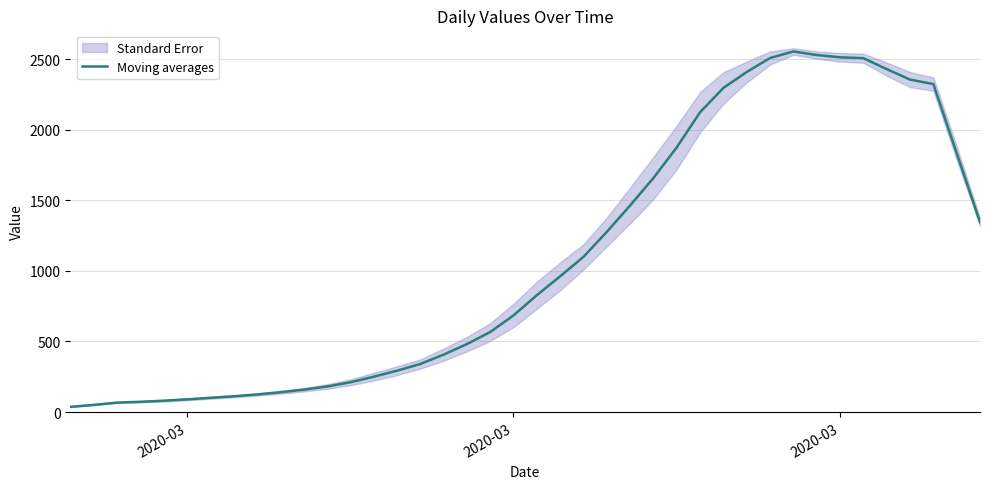

How many interior local peaks (higher than both neighbors) does the data have?

1